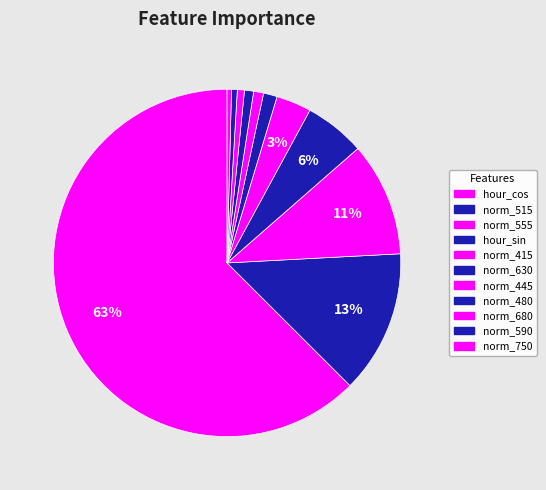

To the nearest percent, what is the difference between the largest and smallest slice percentages?

62%